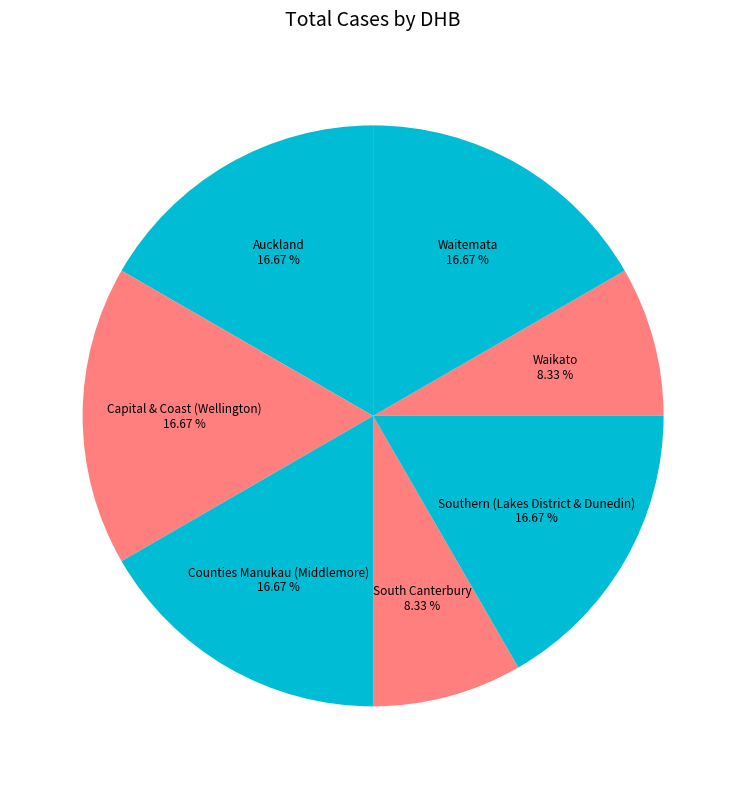

Does any single category account for the majority?

No